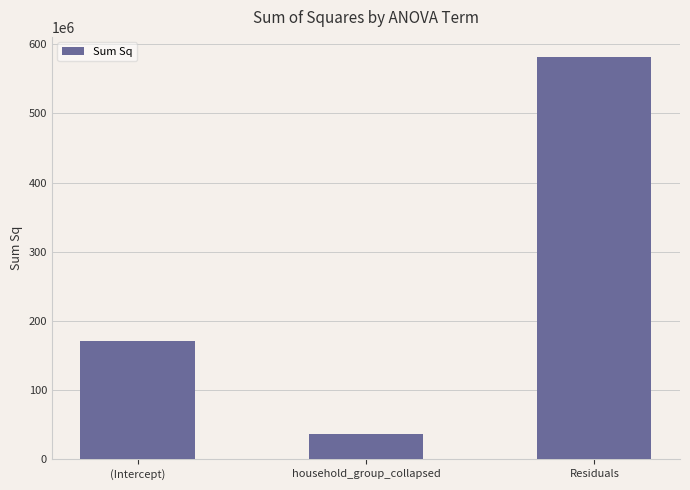

How many data points are less than 170898984?

1